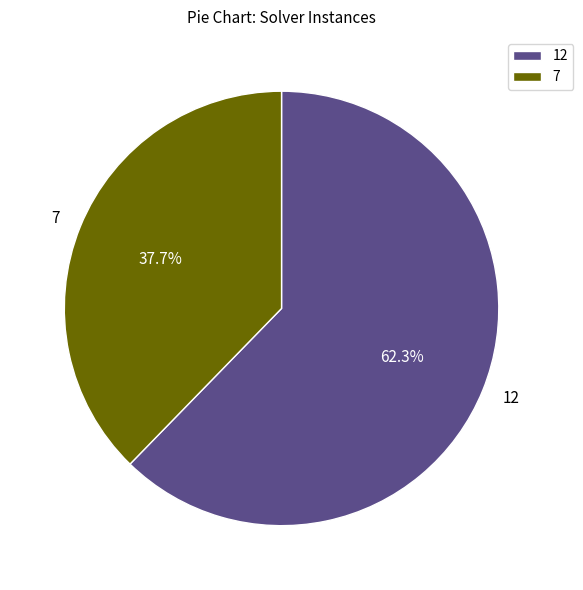

Which slice is the smallest?

7